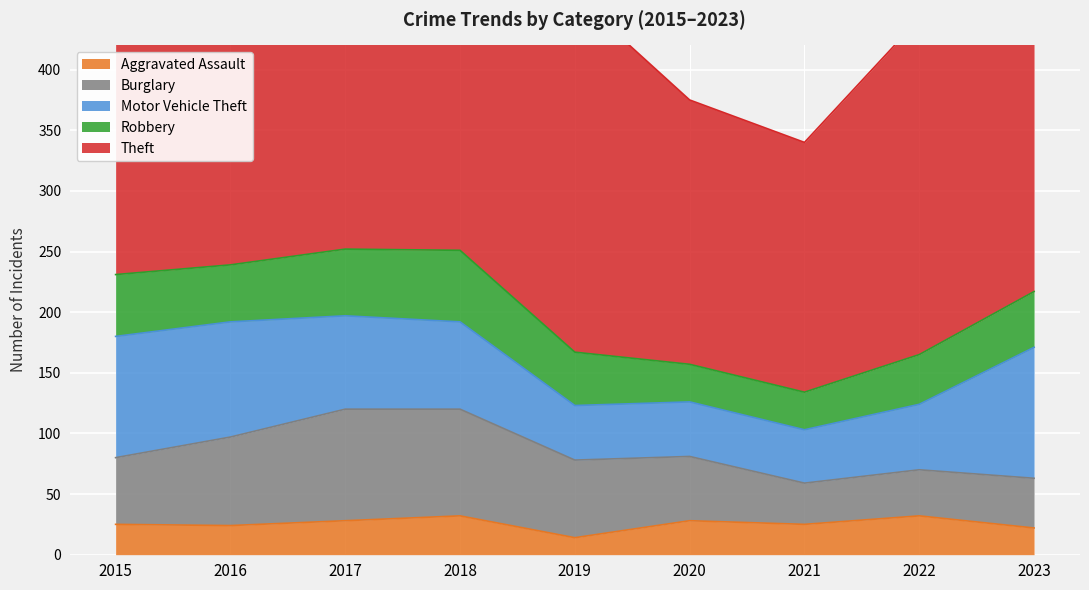

True or false: Motor Vehicle Theft and Burglary intersect in this chart.

True